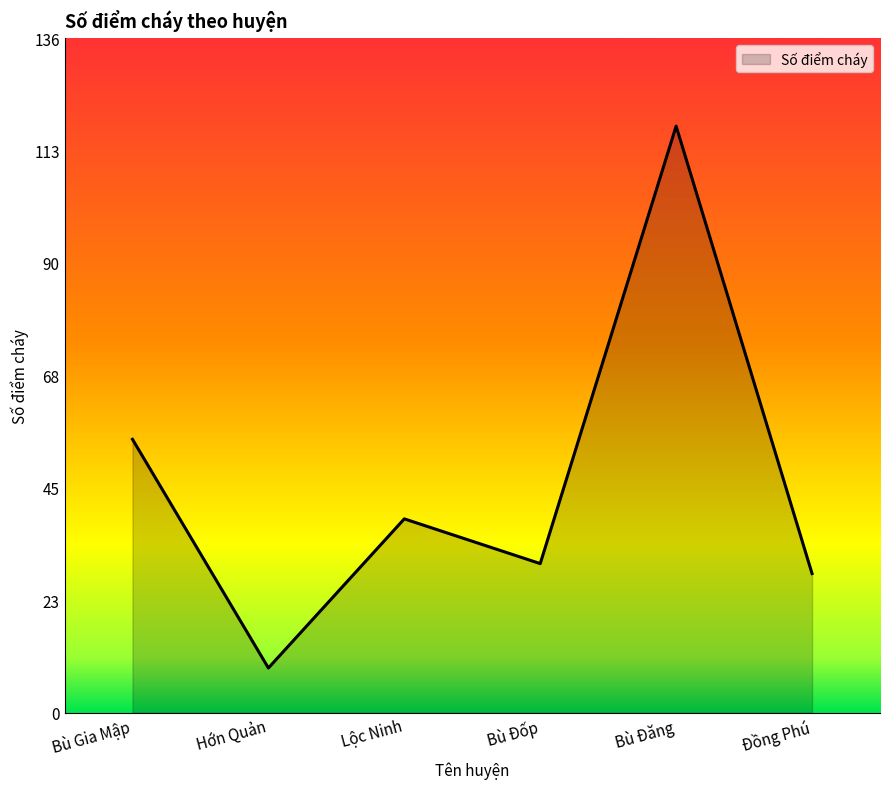

True or false: the data shows 56 at Lộc Ninh.

False